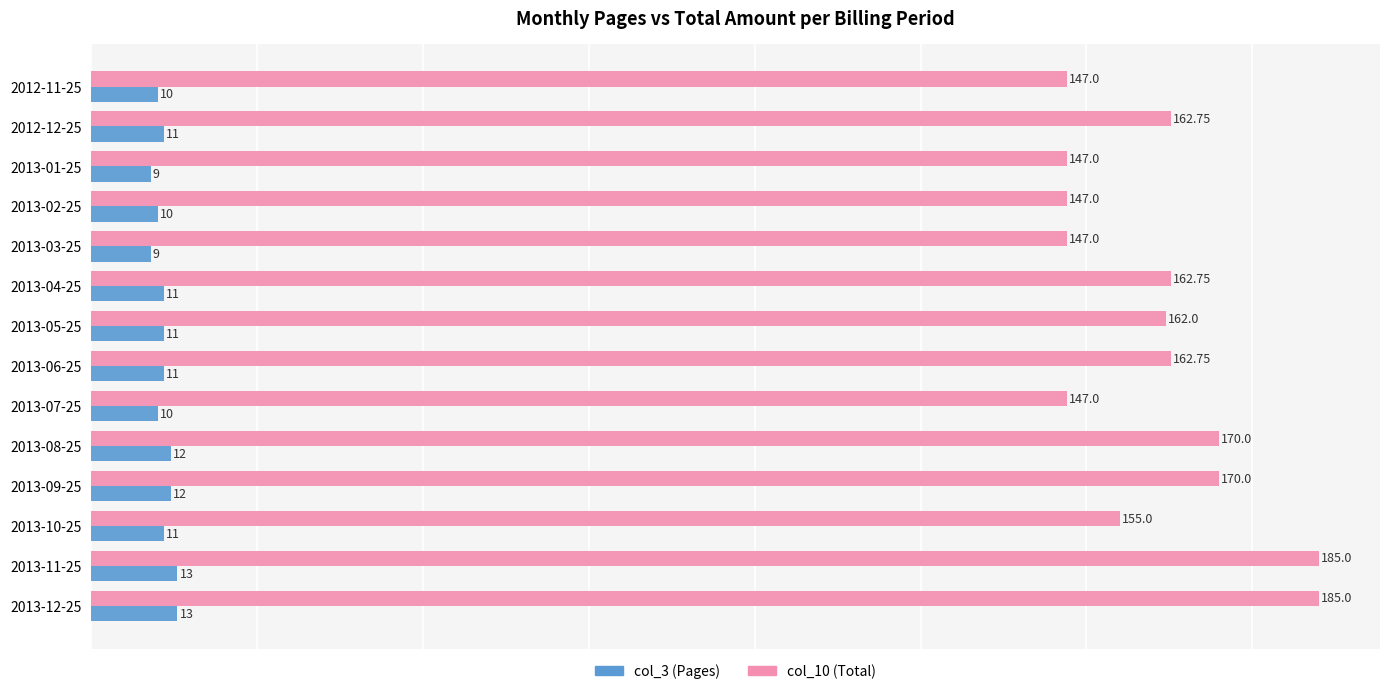

How many series are shown in this chart?

2